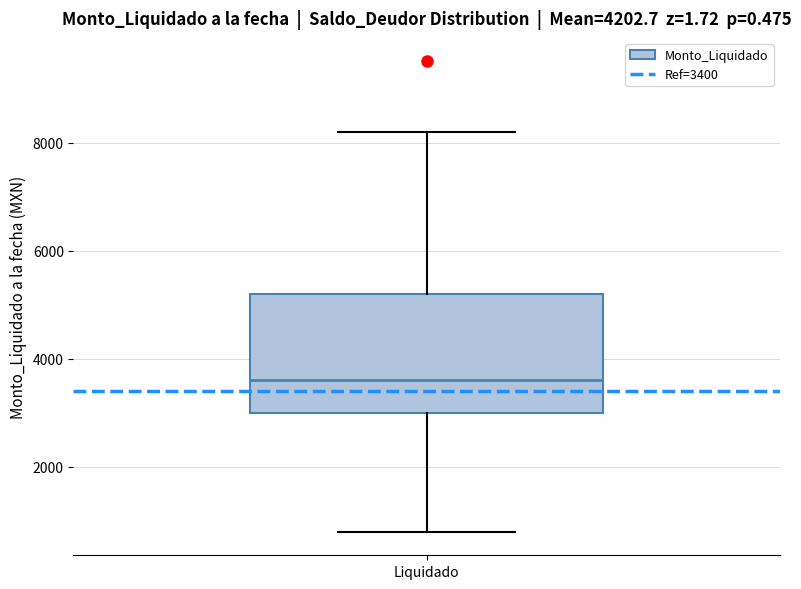

Where does the lower whisker of the box for Liquidado end on the y-axis? The values are not printed on the chart, so give them approximately, as read against the axis.

800